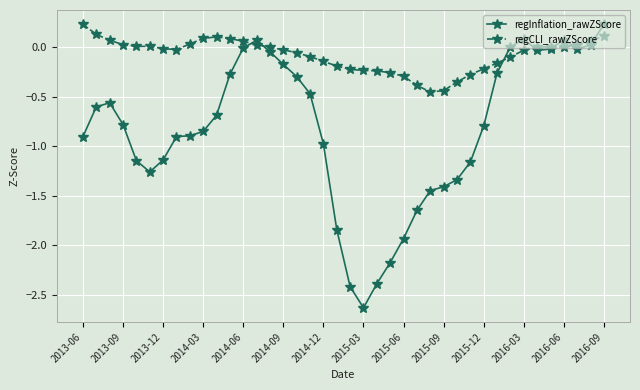

Is this an area chart (filled region under the line)?

No